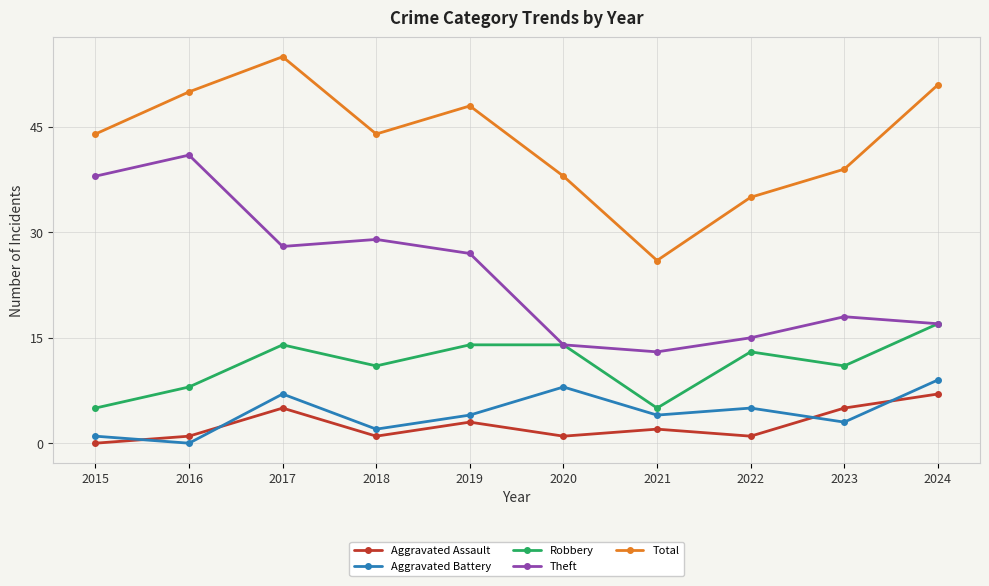

Reading right to left, transcribe all the data shown in this chart.

Aggravated Assault: 2024=7	2023=5	2022=1	2021=2	2020=1	2019=3	2018=1	2017=5	2016=1	2015=0
Aggravated Battery: 2024=9	2023=3	2022=5	2021=4	2020=8	2019=4	2018=2	2017=7	2016=0	2015=1
Robbery: 2024=17	2023=11	2022=13	2021=5	2020=14	2019=14	2018=11	2017=14	2016=8	2015=5
Theft: 2024=17	2023=18	2022=15	2021=13	2020=14	2019=27	2018=29	2017=28	2016=41	2015=38
Total: 2024=51	2023=39	2022=35	2021=26	2020=38	2019=48	2018=44	2017=55	2016=50	2015=44